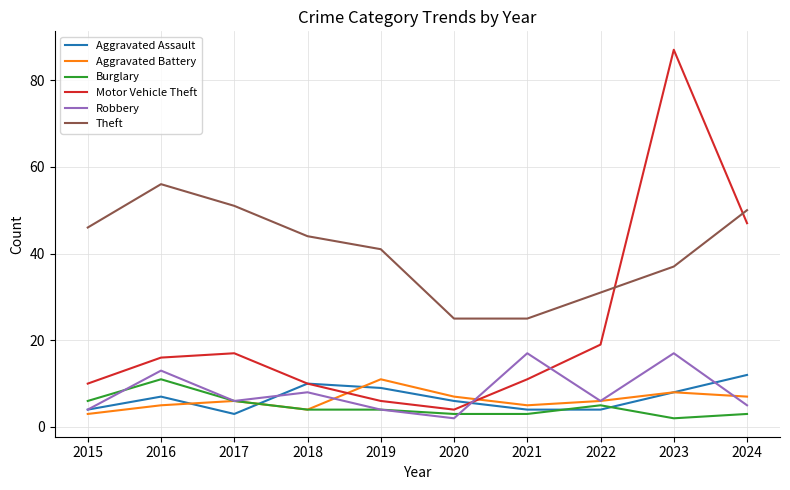

At which category is the sum across all series the highest?

2023